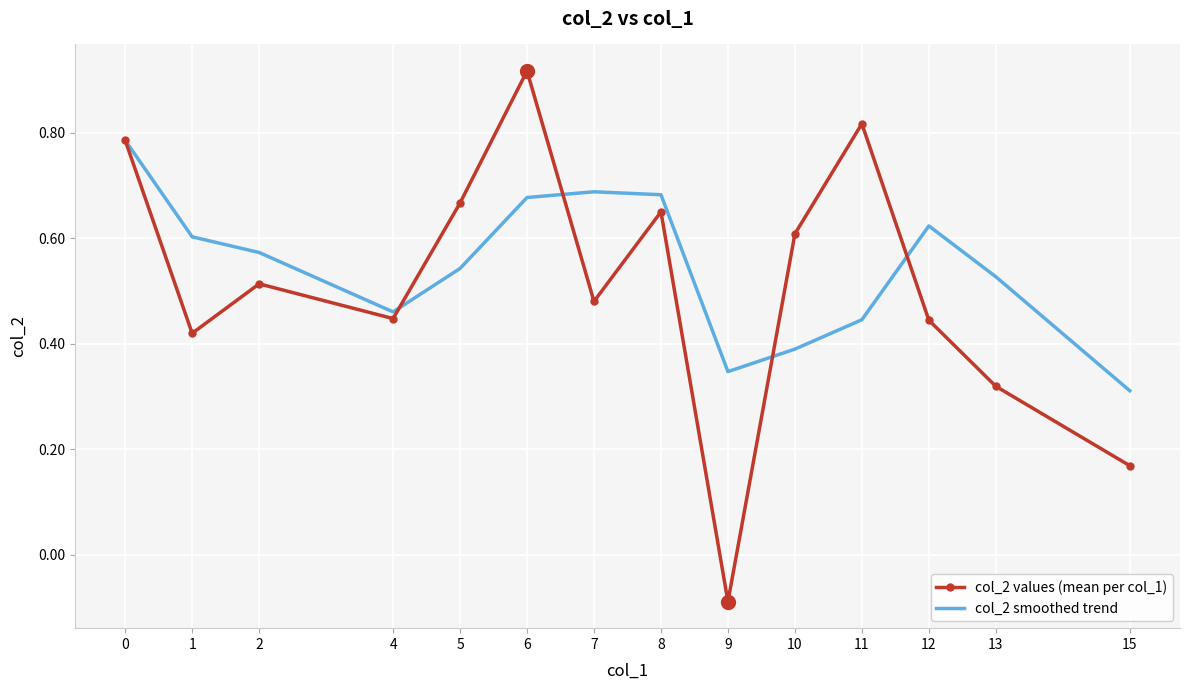

What is the sum of all col_2 smoothed trend values?

7.7